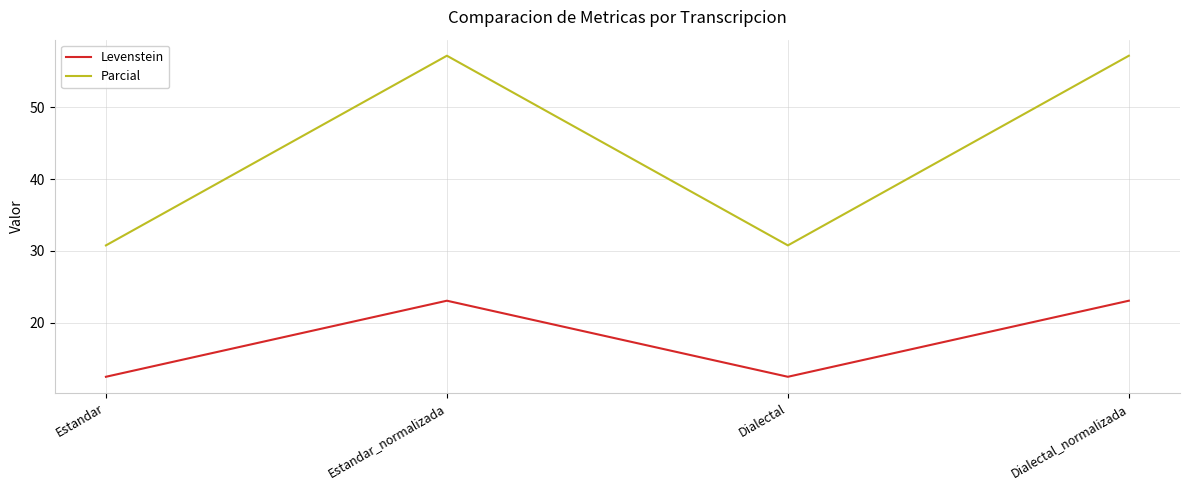

How many interior local peaks does the Parcial series have?

1